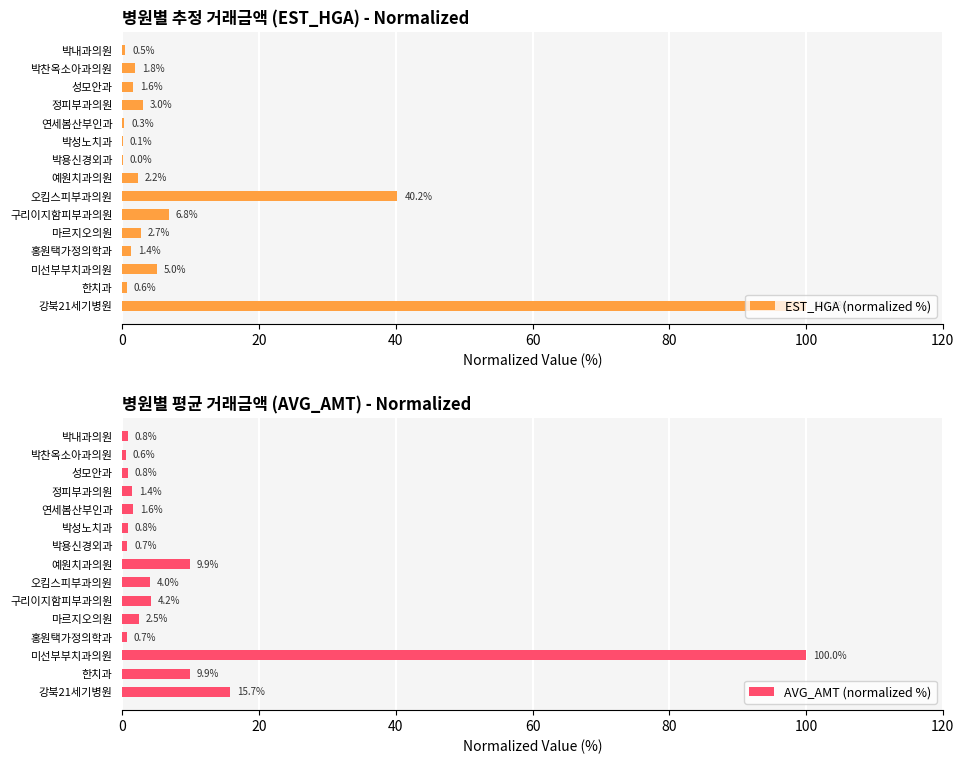

What is the sum of the EST_HGA (normalized %) values at 박성노치과 and 미선부부치과의원?

5.1